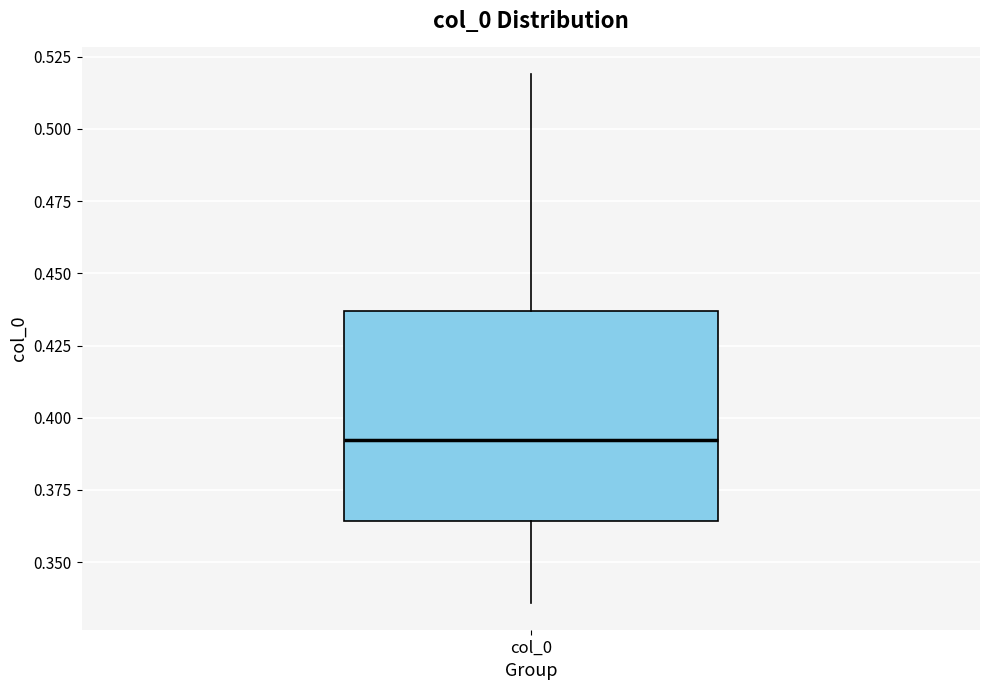

Transcribe this box plot: give where the median line is, the range the box spans, and where the two whiskers end, as read against the y-axis. The values are not printed on the chart, so give them approximately, as read against the axis.

median 0.390, box 0.365 to 0.435, whiskers 0.335 to 0.520